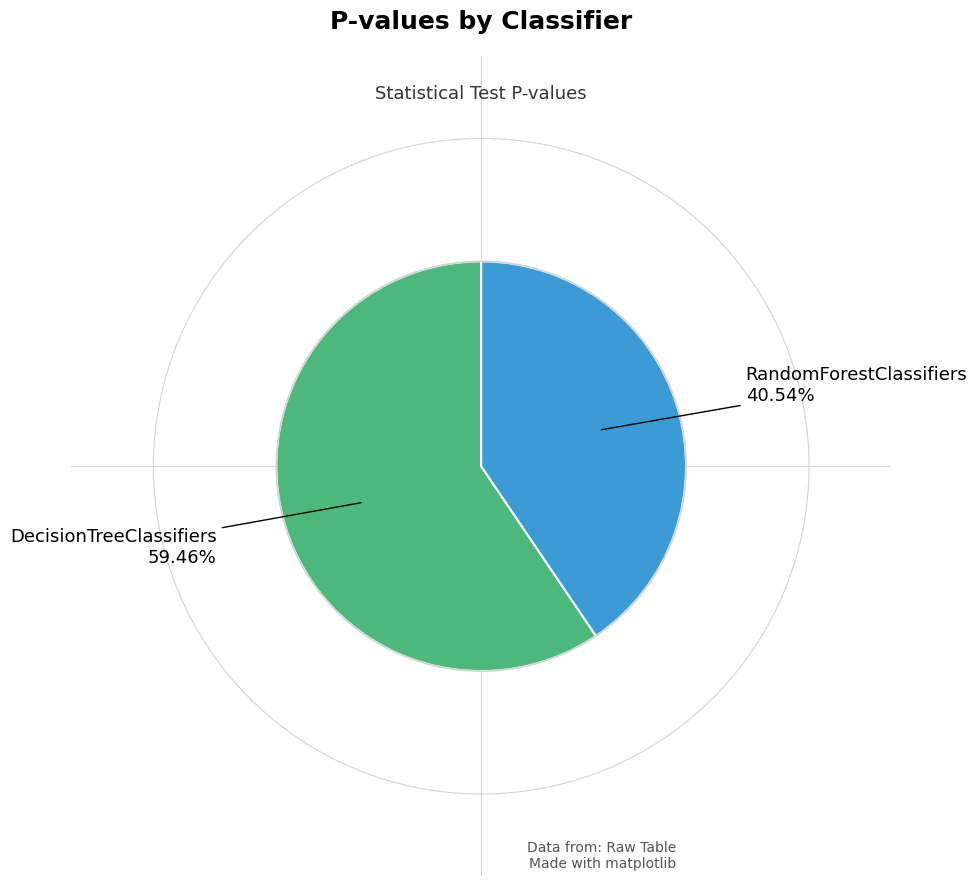

What portion of the pie excludes DecisionTreeClassifiers?

40.5%